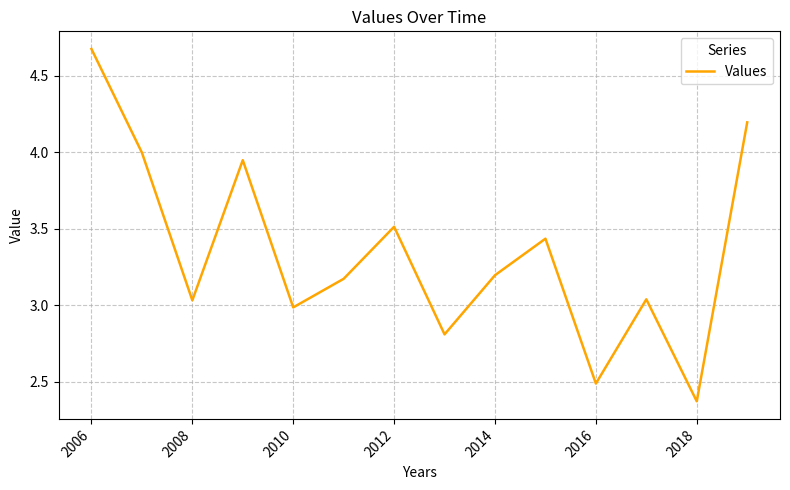

What is the maximum value shown in the chart?

4.7